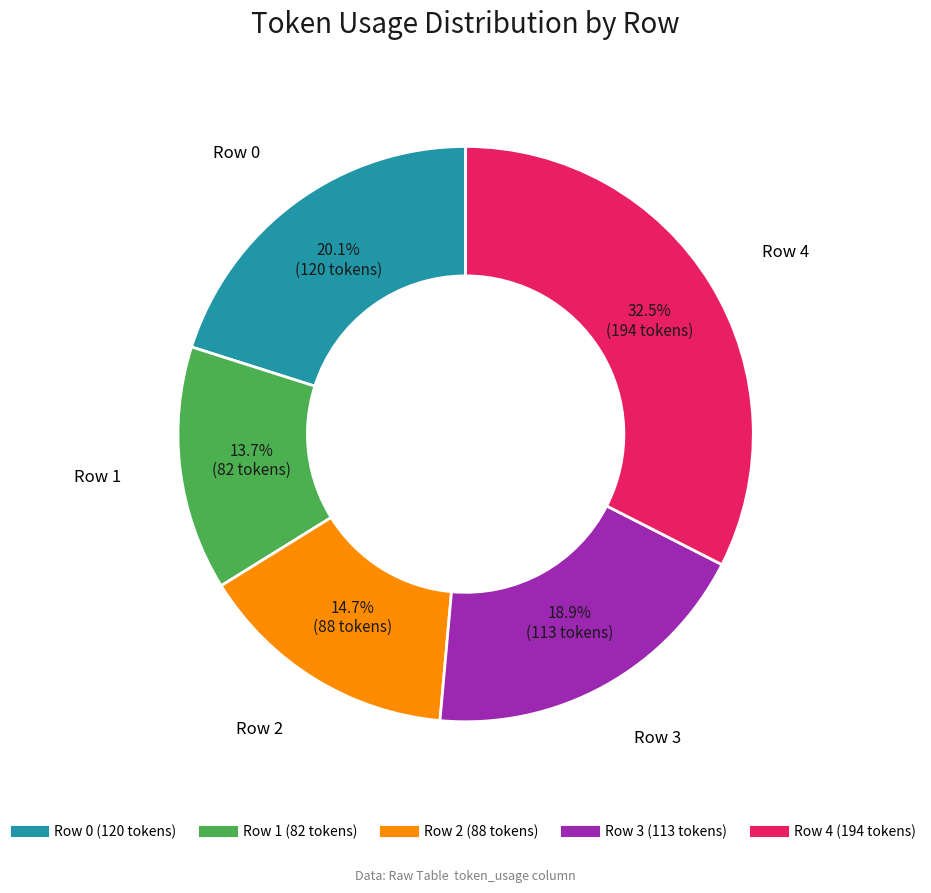

Does any single category account for the majority?

No